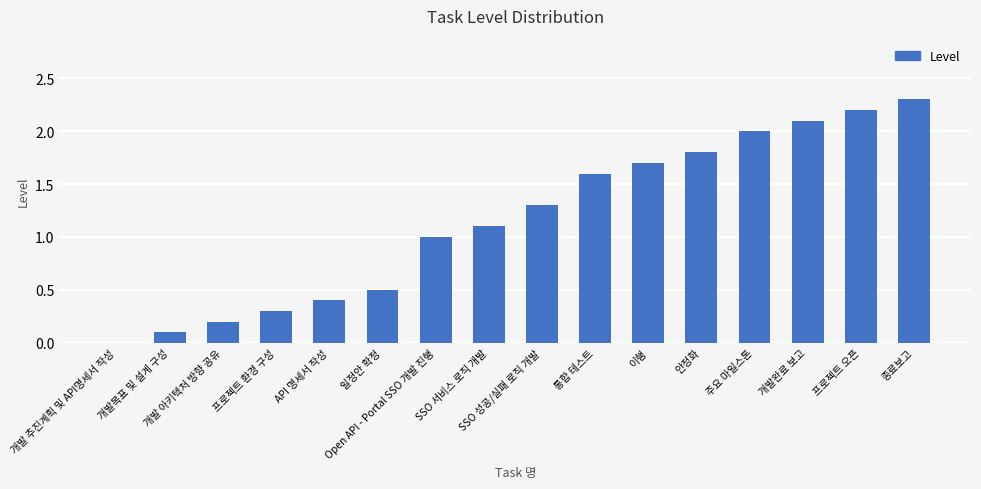

Reading left to right, extract all data points from this chart.

0.0	0.1	0.2	0.3	0.4	0.5	1.0	1.1	1.3	1.6	1.7	1.8	2.0	2.1	2.2	2.3